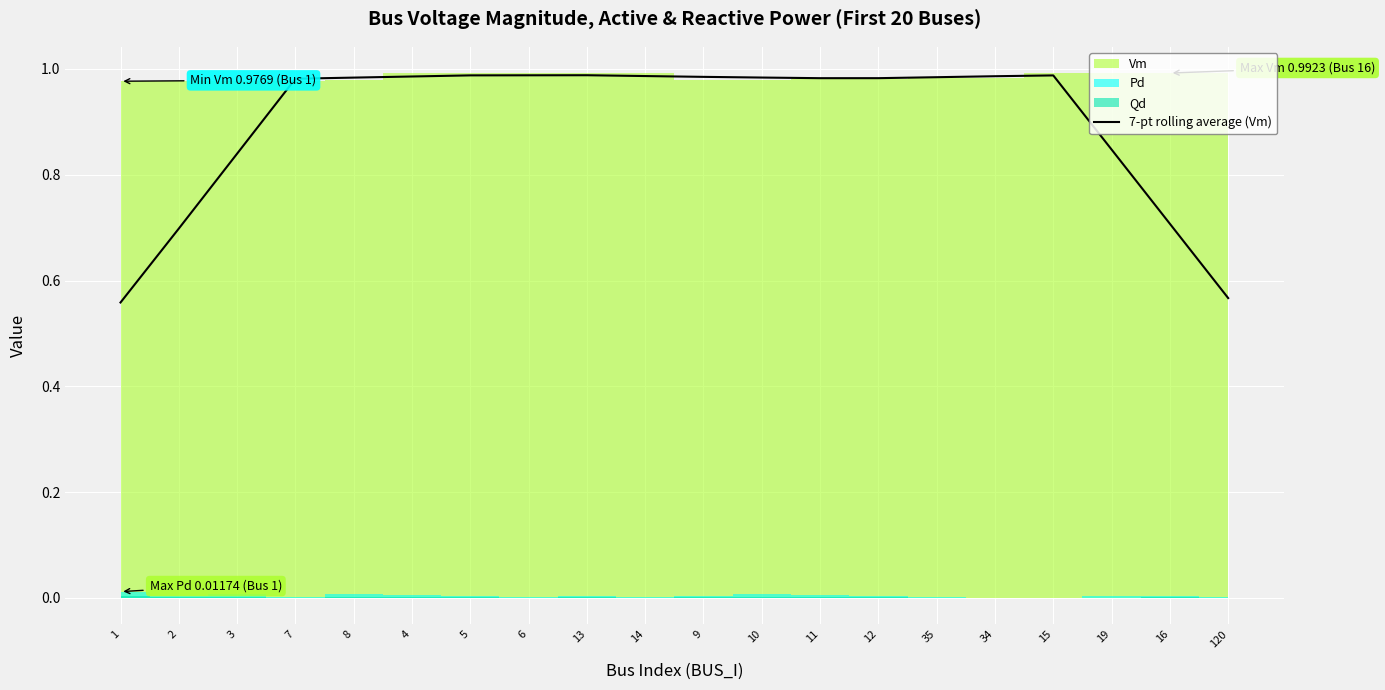

Is it true that 7-pt rolling average (Vm) equals 0.3 at 5?

False